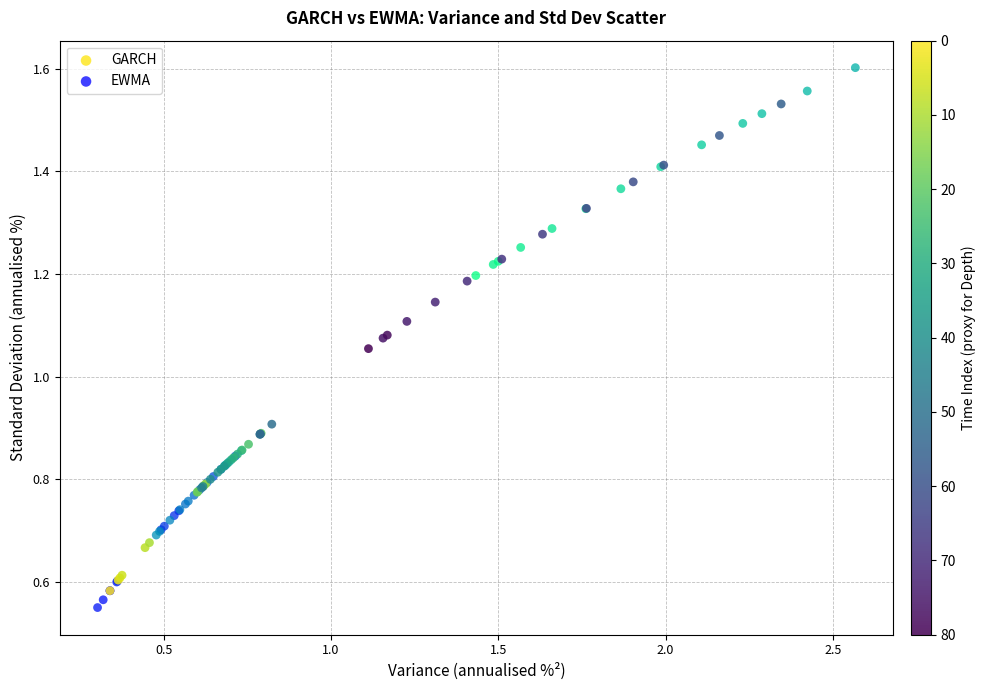

Which series reaches the maximum Y coordinate?

EWMA